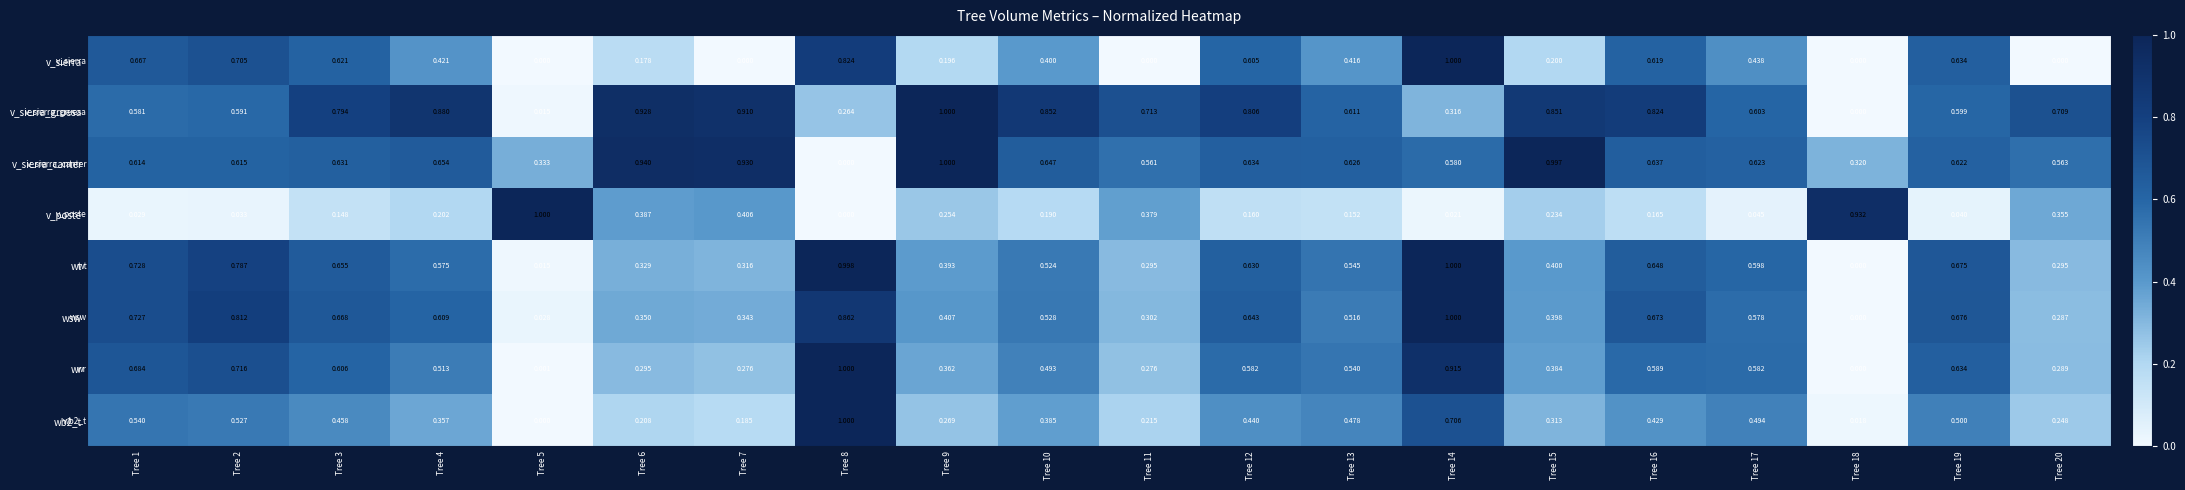

At how many categories does at least one series exceed 0?

20